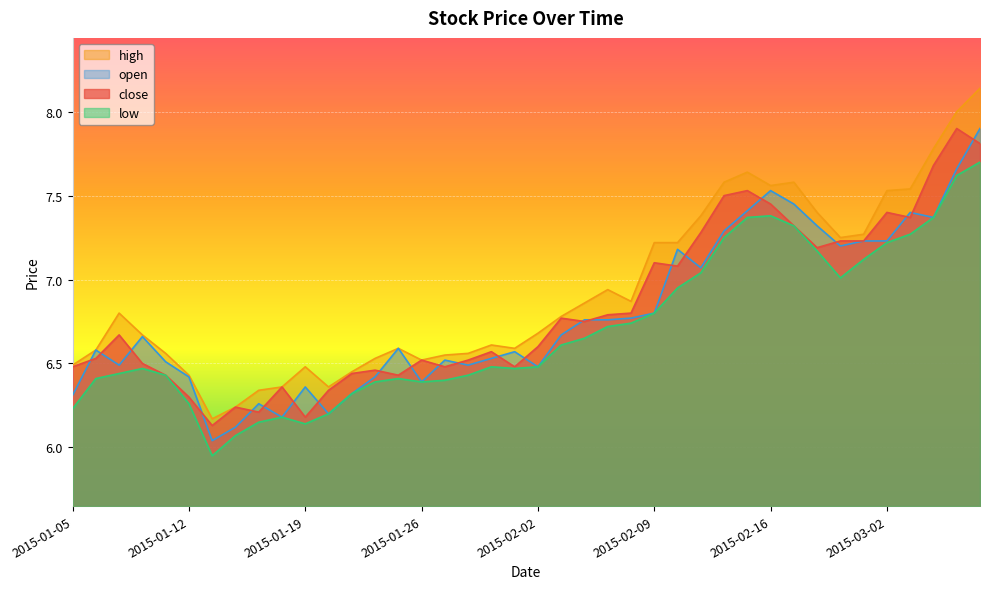

What is the total value across all series at 2015-01-05?

25.5